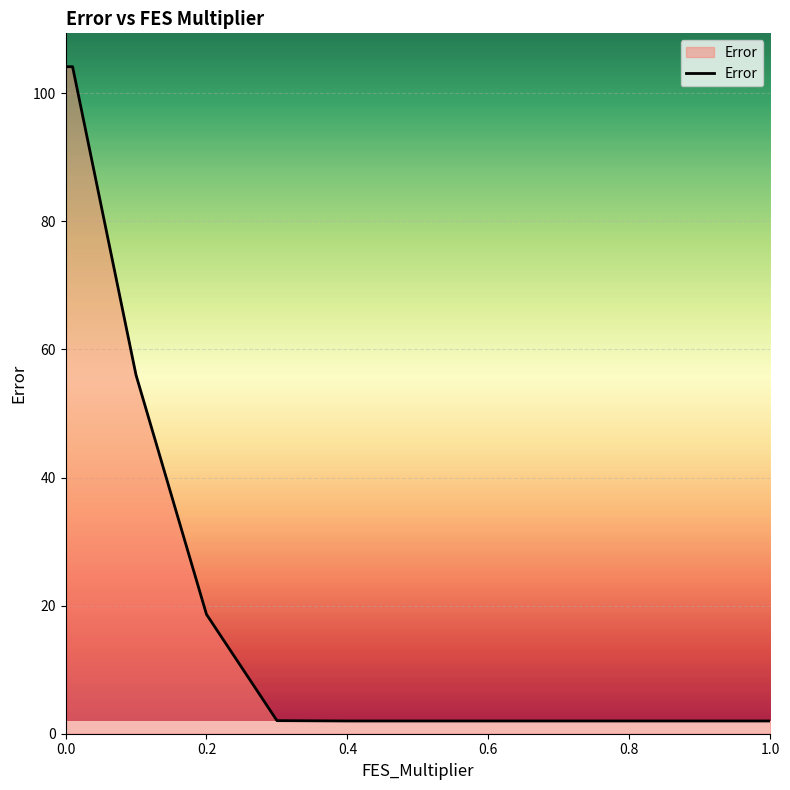

Count the number of categories in the chart.

13